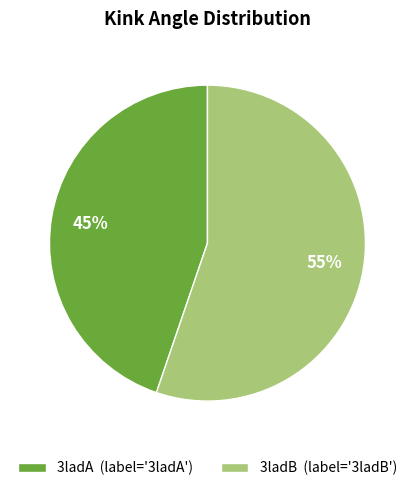

Rank the categories by value from lowest to highest.

3ladA, 3ladB